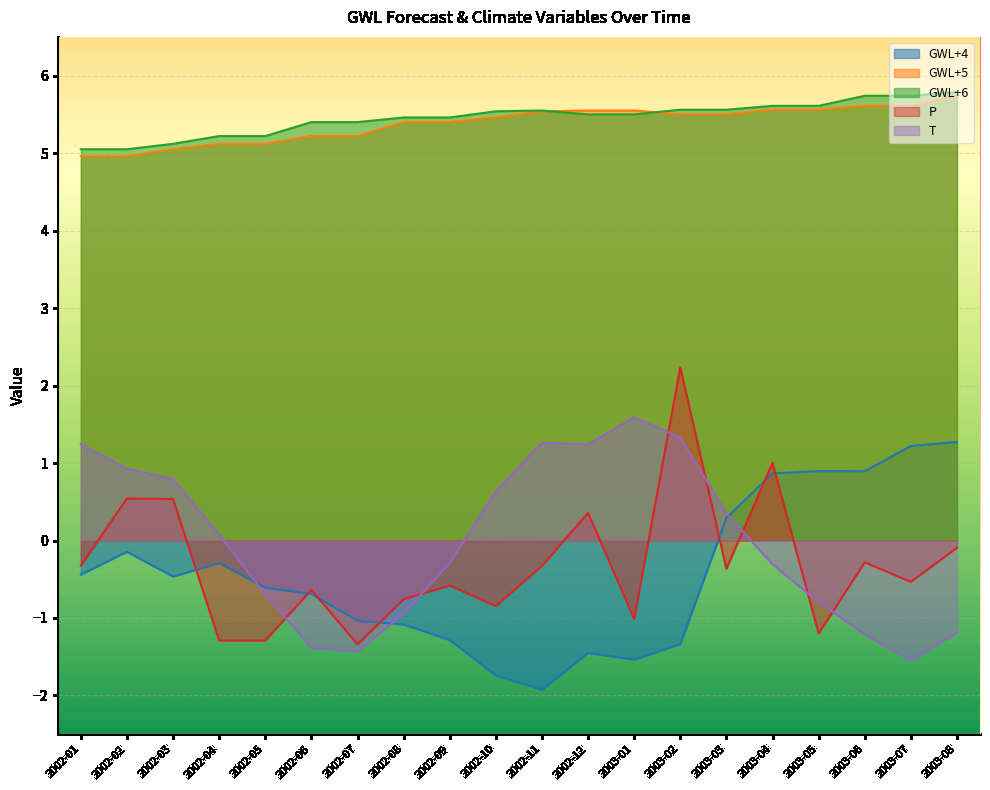

Reading right to left, what are all the values shown in this chart?

GWL+4: 1.3	1.2	0.9	0.9	0.9	0.3	-1.3	-1.5	-1.4	-1.9	-1.7	-1.3	-1.1	-1.0	-0.7	-0.6	-0.3	-0.5	-0.1	-0.4
GWL+5: 5.7	5.6	5.6	5.6	5.6	5.5	5.5	5.5	5.5	5.5	5.5	5.4	5.4	5.2	5.2	5.1	5.1	5.0	5.0	5.0
GWL+6: 5.8	5.7	5.7	5.6	5.6	5.6	5.6	5.5	5.5	5.5	5.5	5.5	5.5	5.4	5.4	5.2	5.2	5.1	5.0	5.0
P: -0.1	-0.5	-0.3	-1.2	1.0	-0.4	2.2	-1.0	0.4	-0.3	-0.8	-0.6	-0.8	-1.3	-0.6	-1.3	-1.3	0.5	0.5	-0.3
T: -1.2	-1.5	-1.2	-0.8	-0.3	0.3	1.3	1.6	1.2	1.3	0.6	-0.3	-0.9	-1.4	-1.4	-0.7	0.1	0.8	0.9	1.2